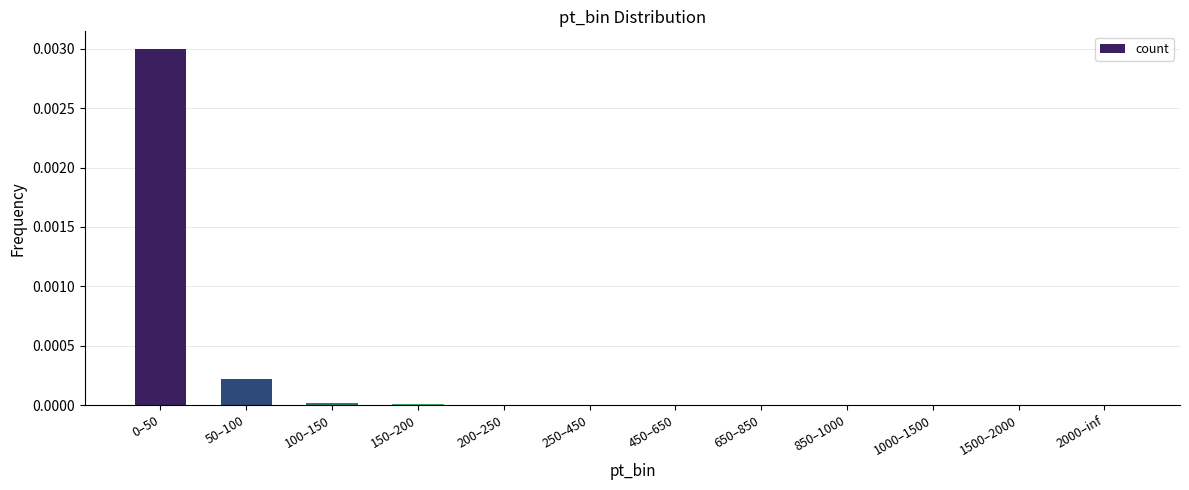

Is it true that the value at 2000–inf is 0.0?

True